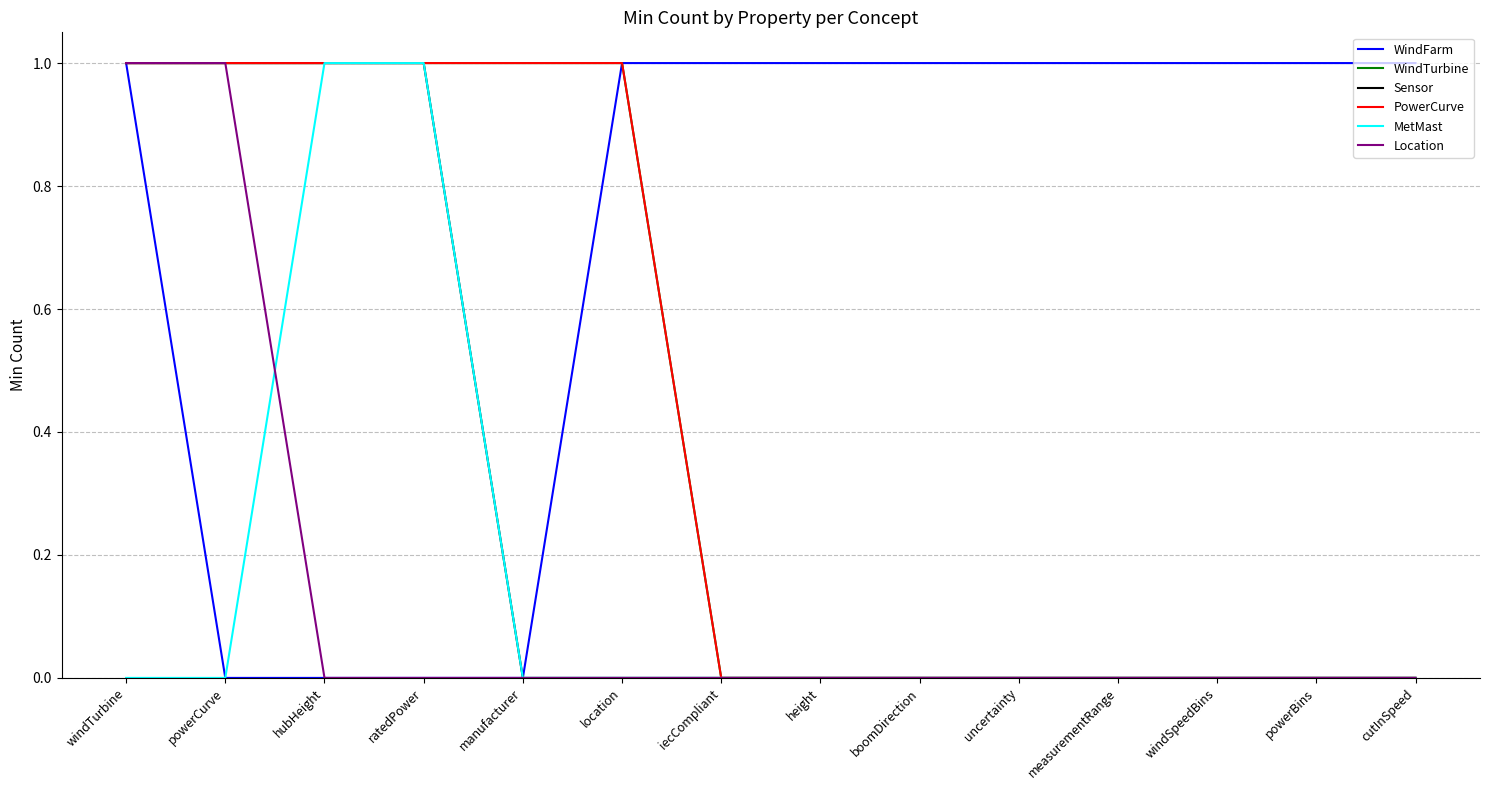

How many lines are shown in the chart?

6